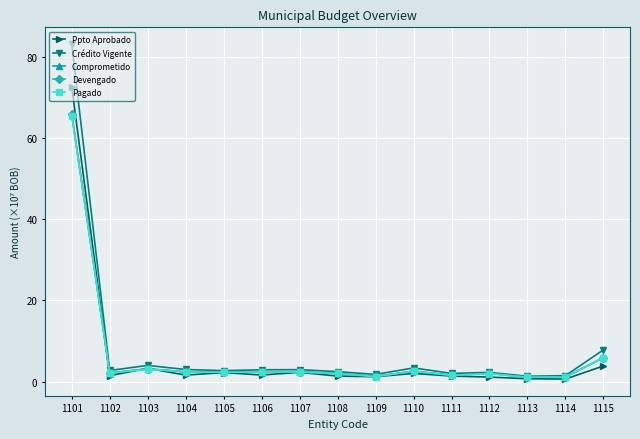

At which category does Crédito Vigente reach its first local valley?

1102